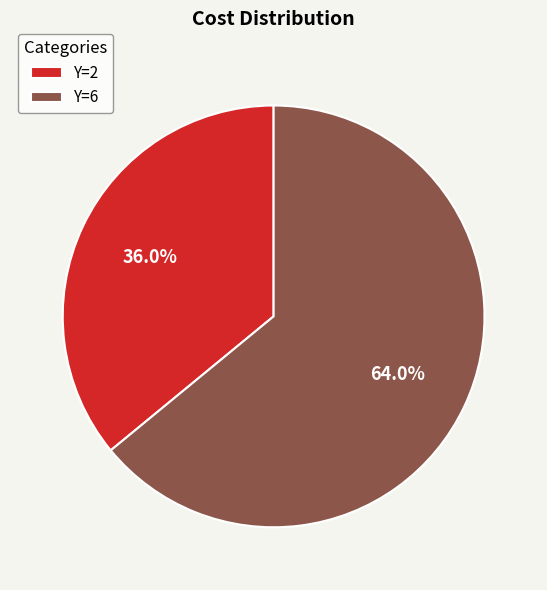

What percentage do Y=6 and Y=2 together represent?

100.0%